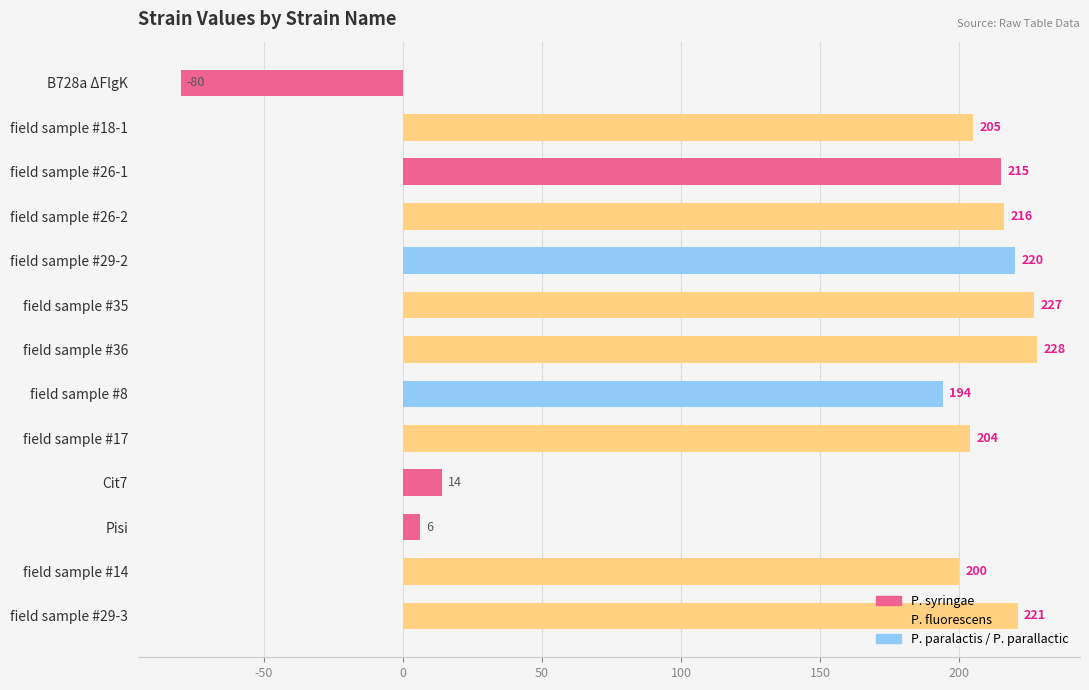

List the labels in order of value, largest first.

field sample #36, field sample #35, field sample #29-3, field sample #29-2, field sample #26-2, field sample #26-1, field sample #18-1, field sample #17, field sample #14, field sample #8, Cit7, Pisi, B728a ΔFlgK